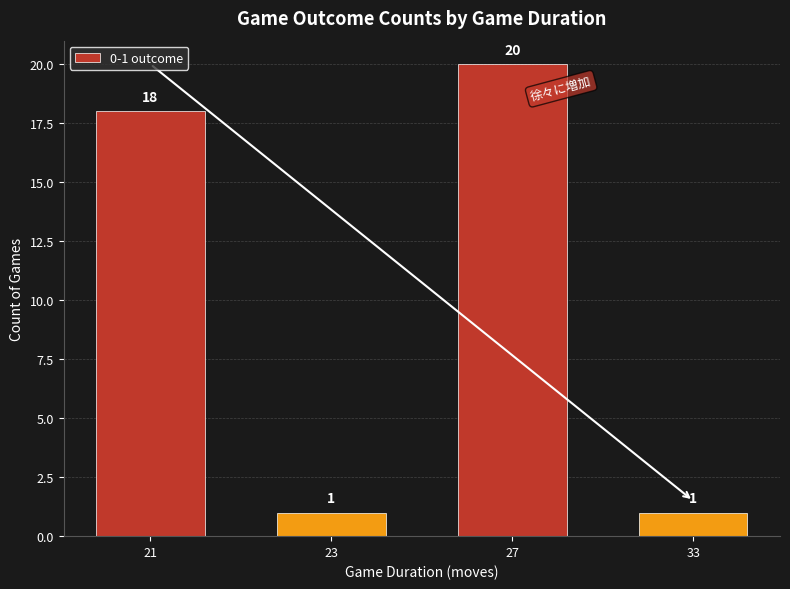

At which category does the chart reach its peak across all series?

27